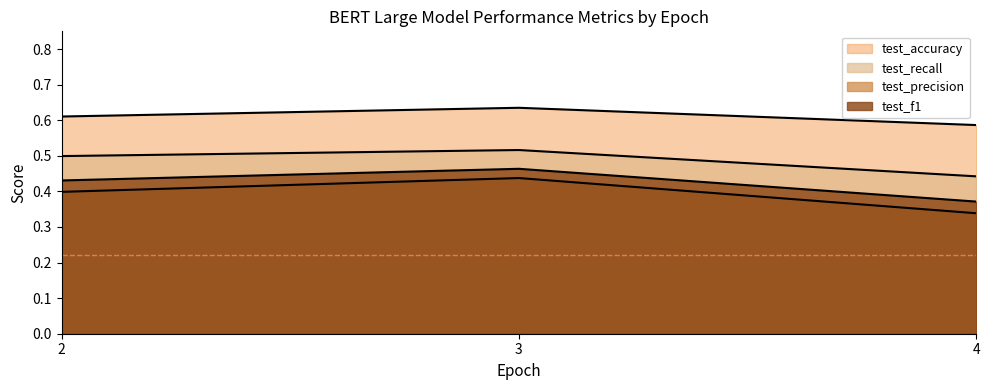

At which category is the sum across all series the highest?

3